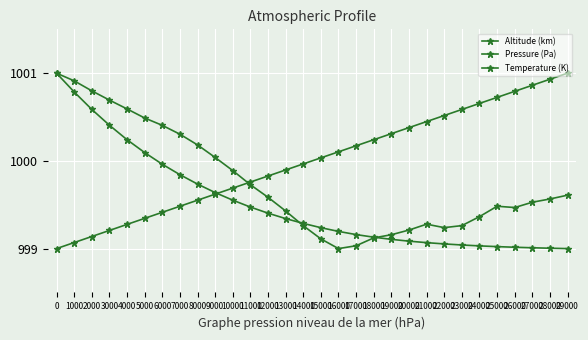

How many values in the Altitude (km) series are below 1000?

15